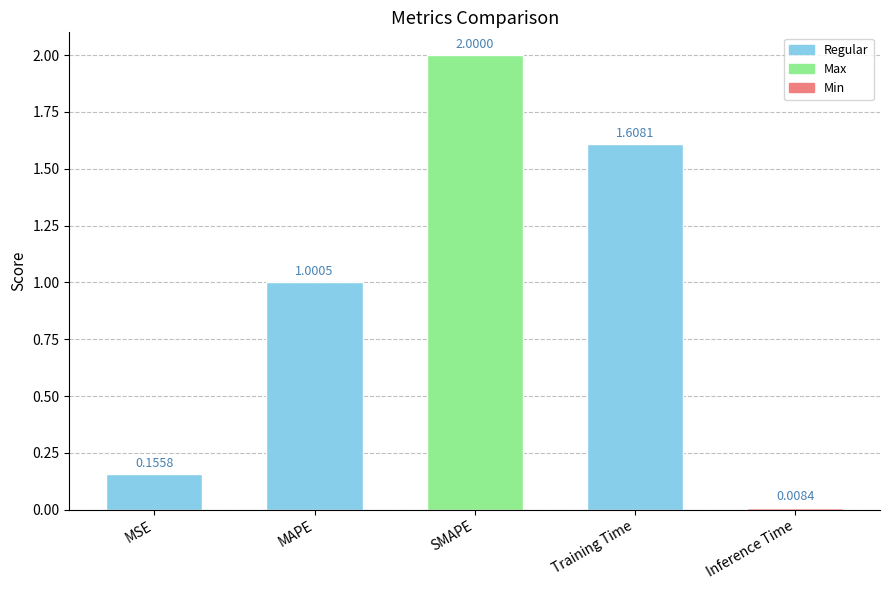

List the labels in order of value, smallest first.

Inference Time, MSE, MAPE, Training Time, SMAPE